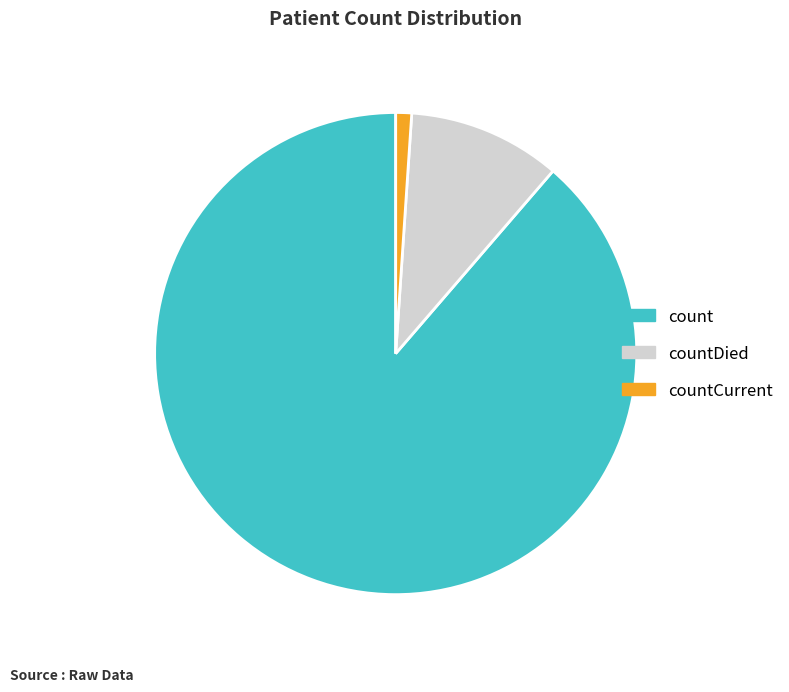

Rank the categories by value from lowest to highest.

countCurrent, countDied, count